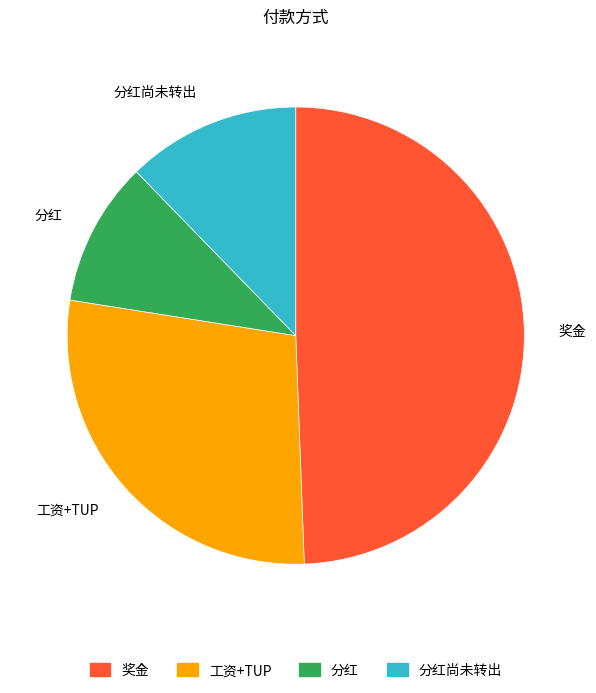

The 工资+TUP slice represents 17% of the pie. True or false?

False